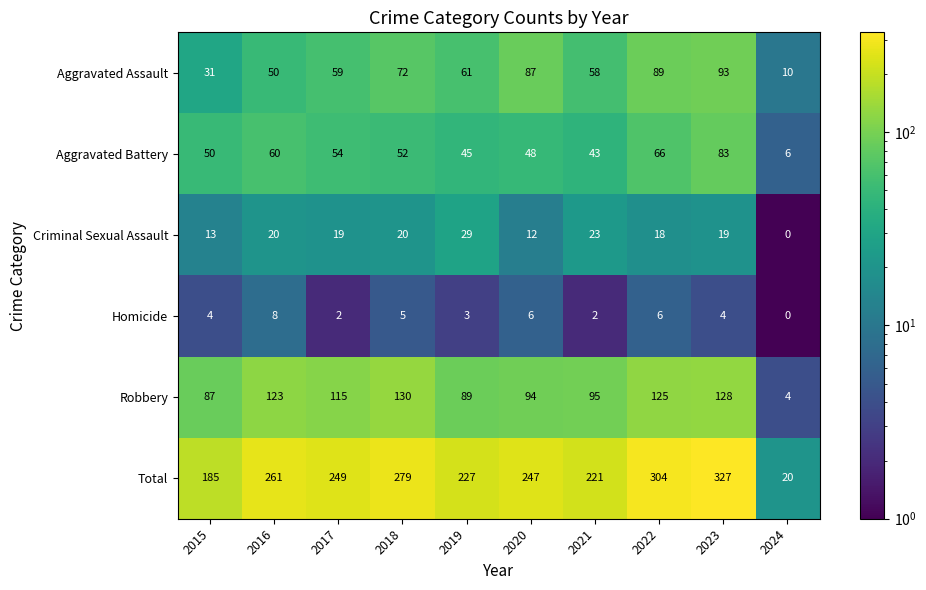

The Homicide series shows 5 at 2019. True or false?

False